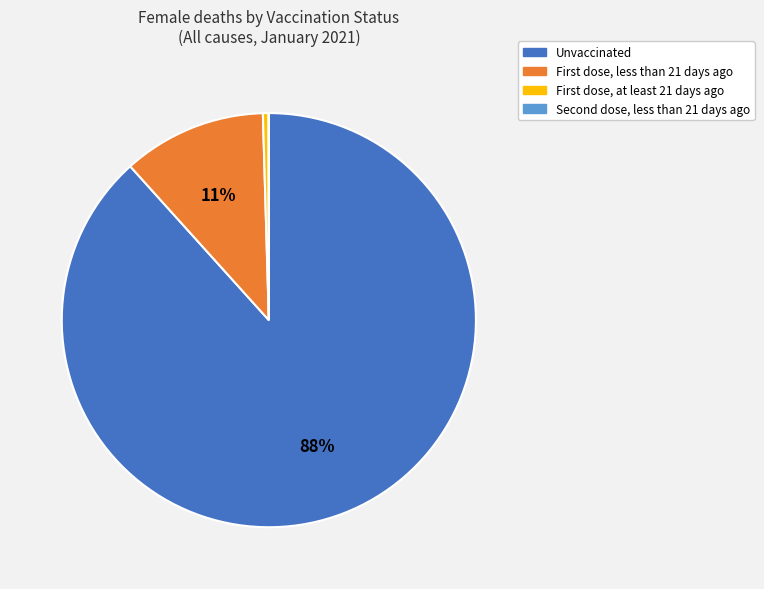

To the nearest percent, what is the average slice percentage?

25%